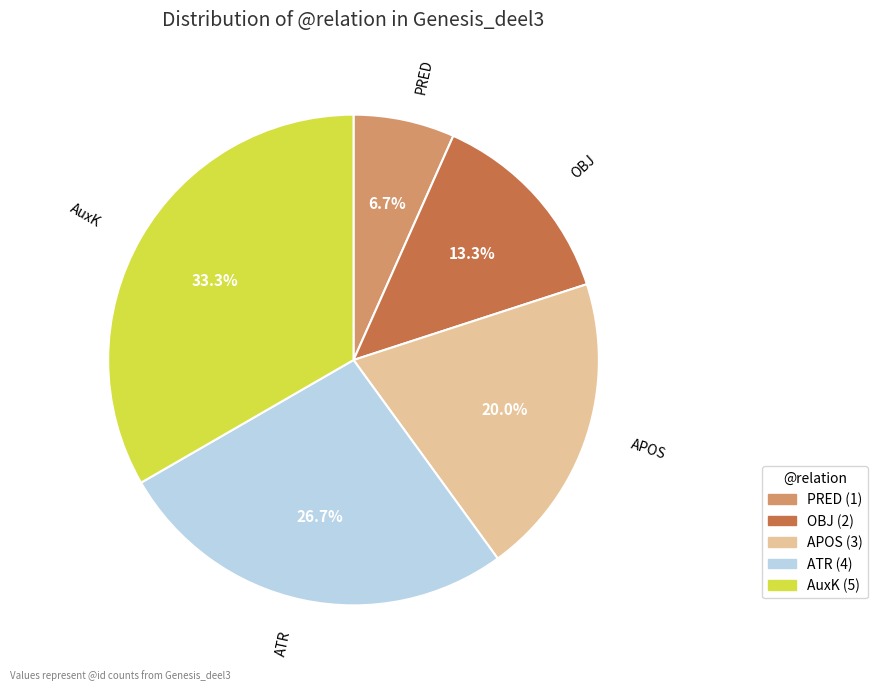

Between ATR and OBJ, which is larger?

ATR